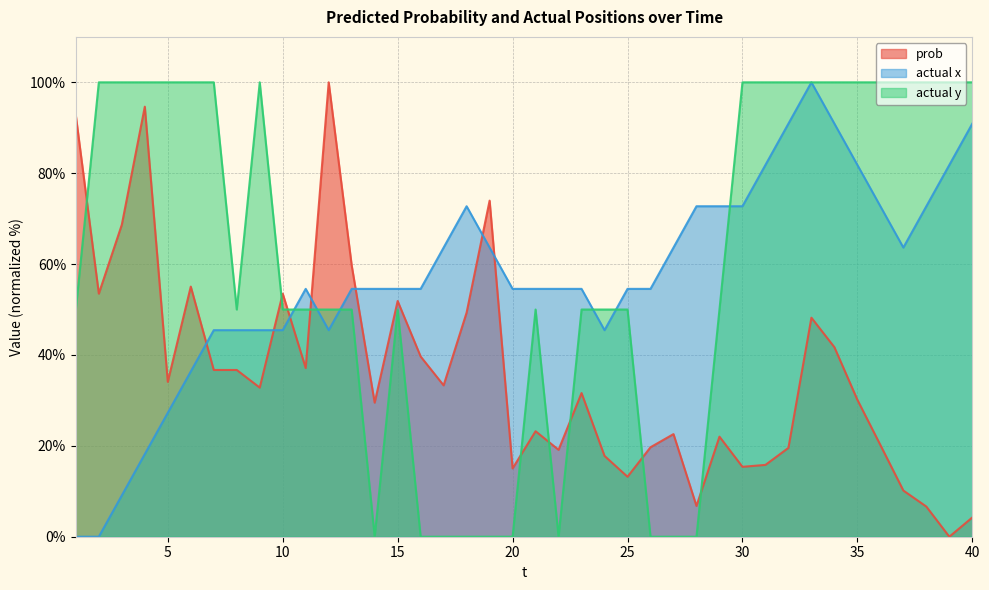

Is the value of prob at 6 greater than the value of actual x at 19?

No